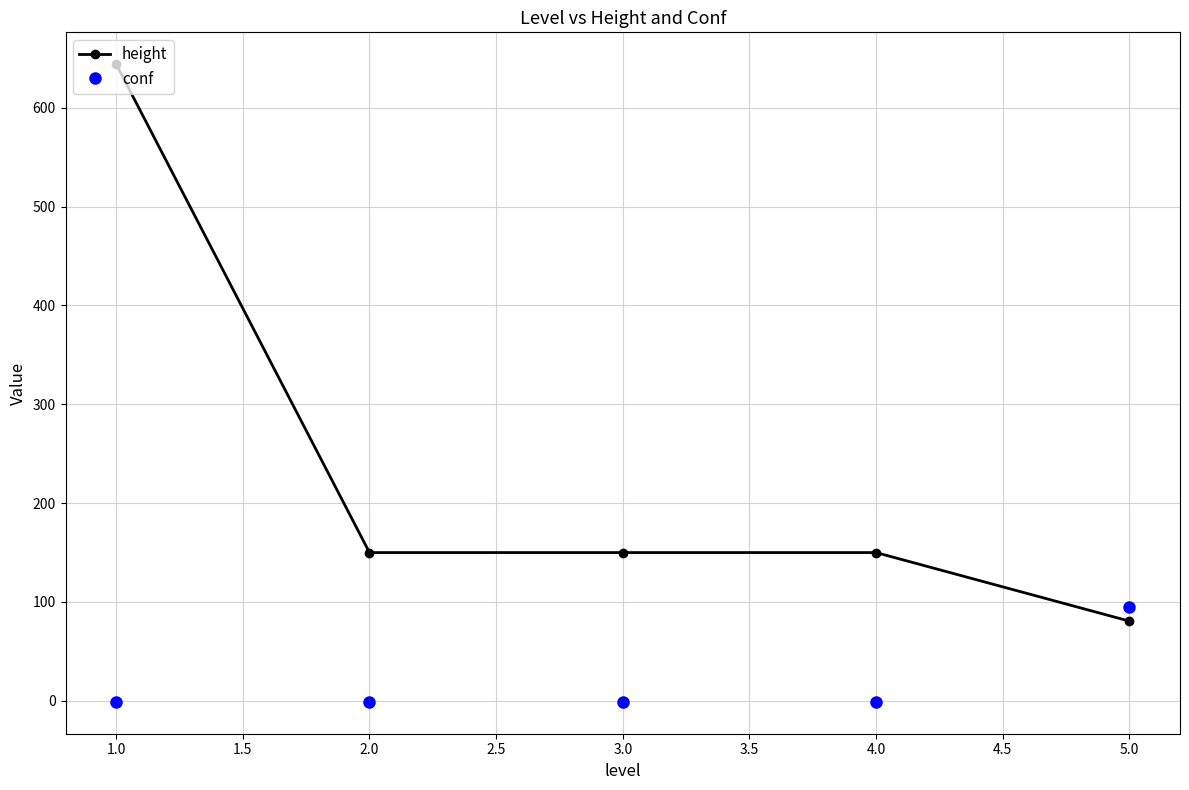

Rank the series by their average value, from lowest to highest.

conf, height